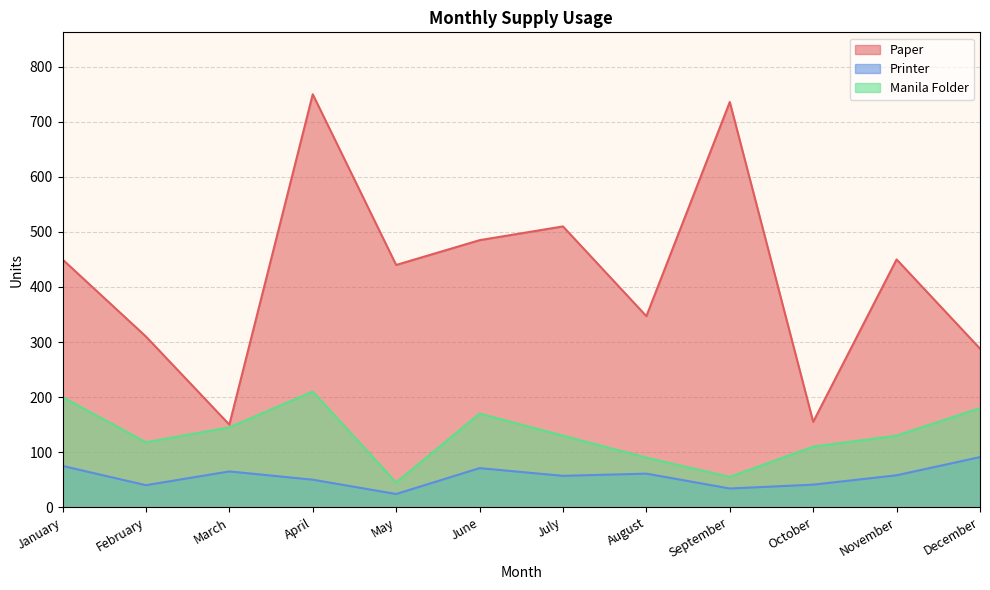

Which has a higher value, November or July?

July